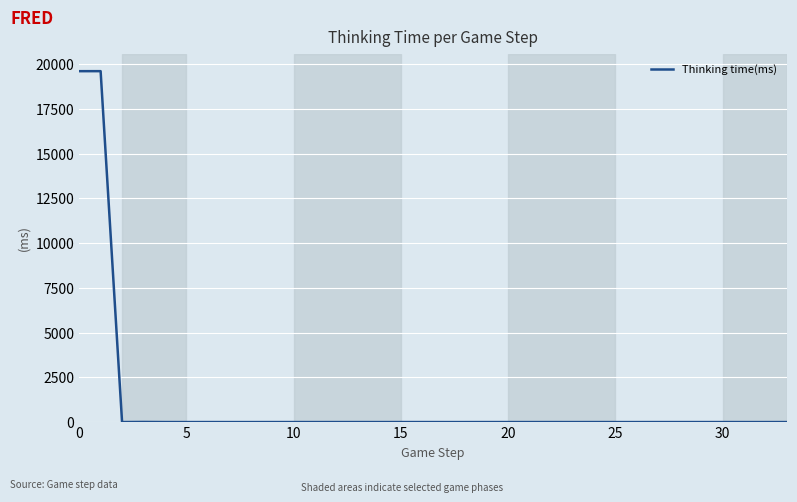

How many lines are shown in the chart?

1